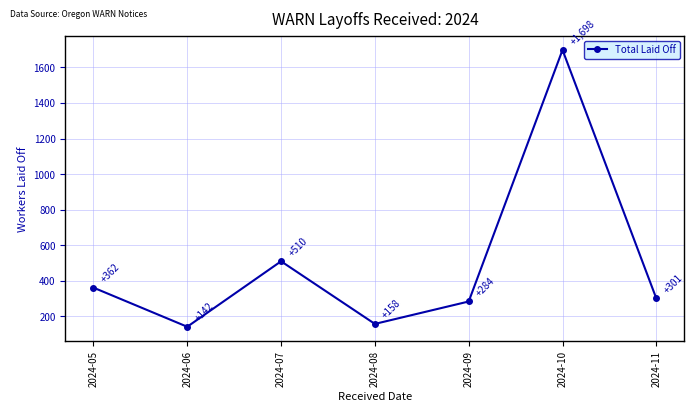

What is the value of the 6th point from the left?

1698